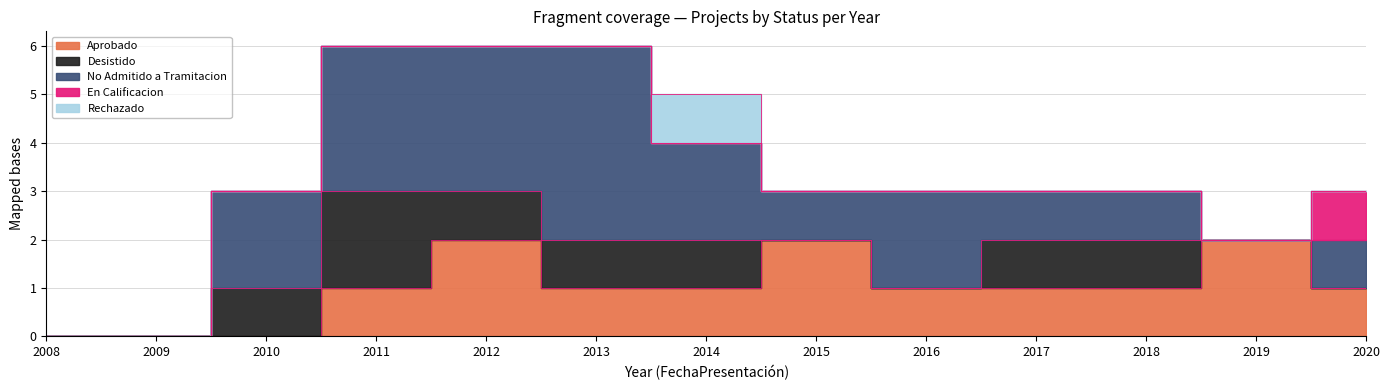

What are all the series names shown in the legend?

Aprobado, Desistido, No Admitido a Tramitacion, En Calificacion, Rechazado